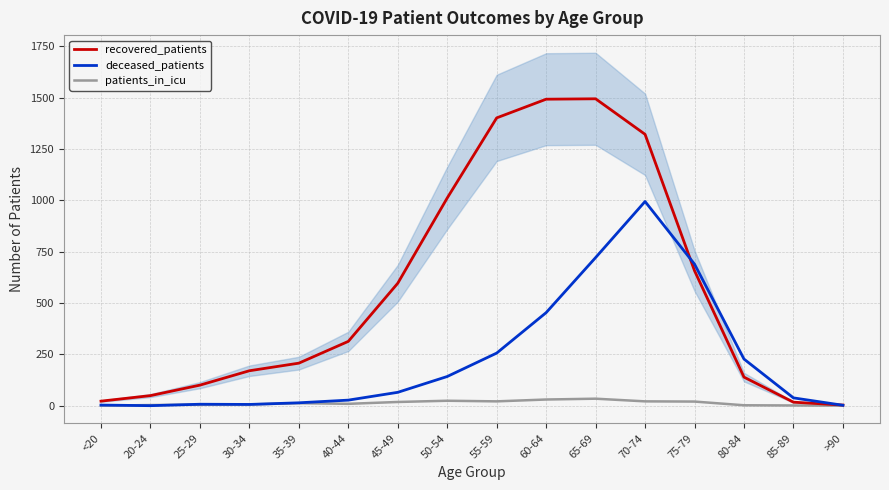

Reading left to right, what are all the values shown in this chart?

recovered_patients: 22	49	100	170	207	313	596	1011	1401	1492	1494	1321	657	139	17	3
deceased_patients: 3	0	7	6	14	27	65	142	256	453	721	994	689	227	38	2
patients_in_icu: 0	3	5	6	12	9	18	24	21	30	34	21	20	2	1	0